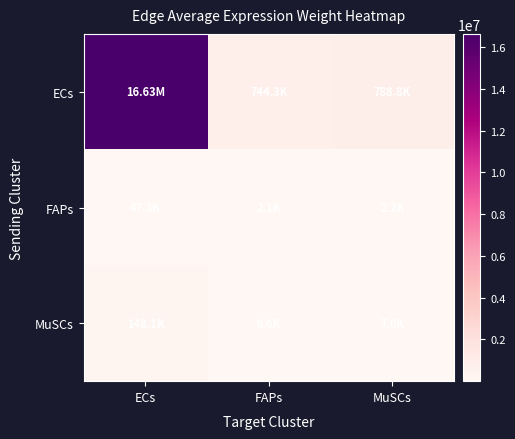

How many data points does each series have?

3